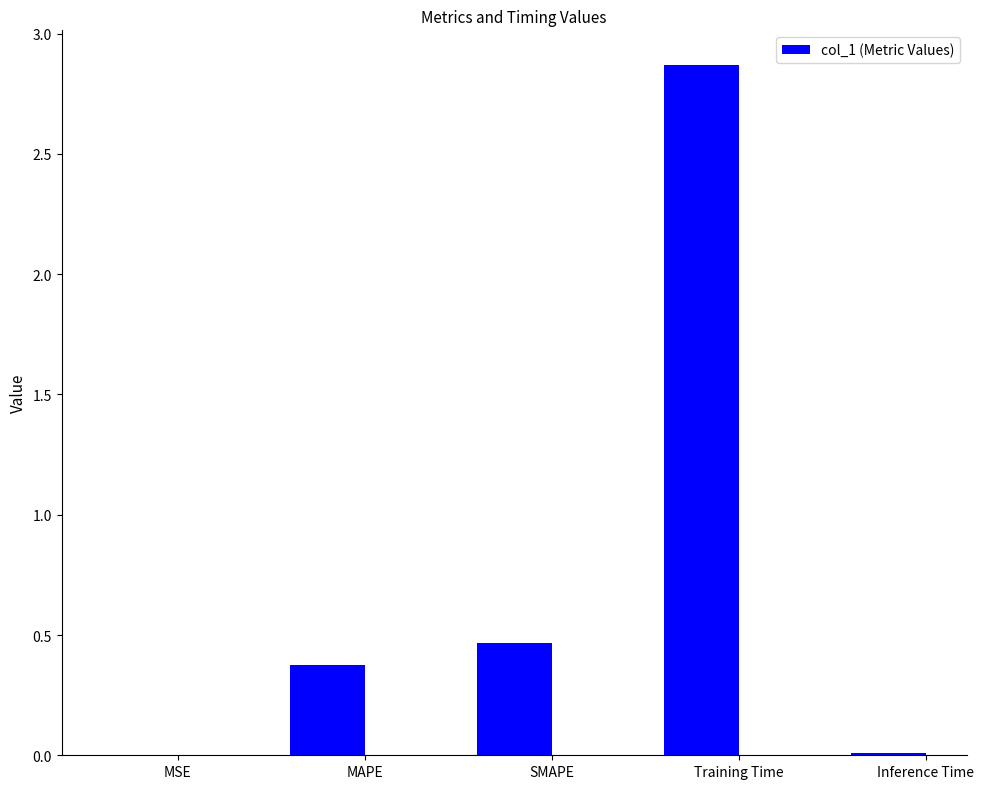

At which label is the value closest to 1?

SMAPE